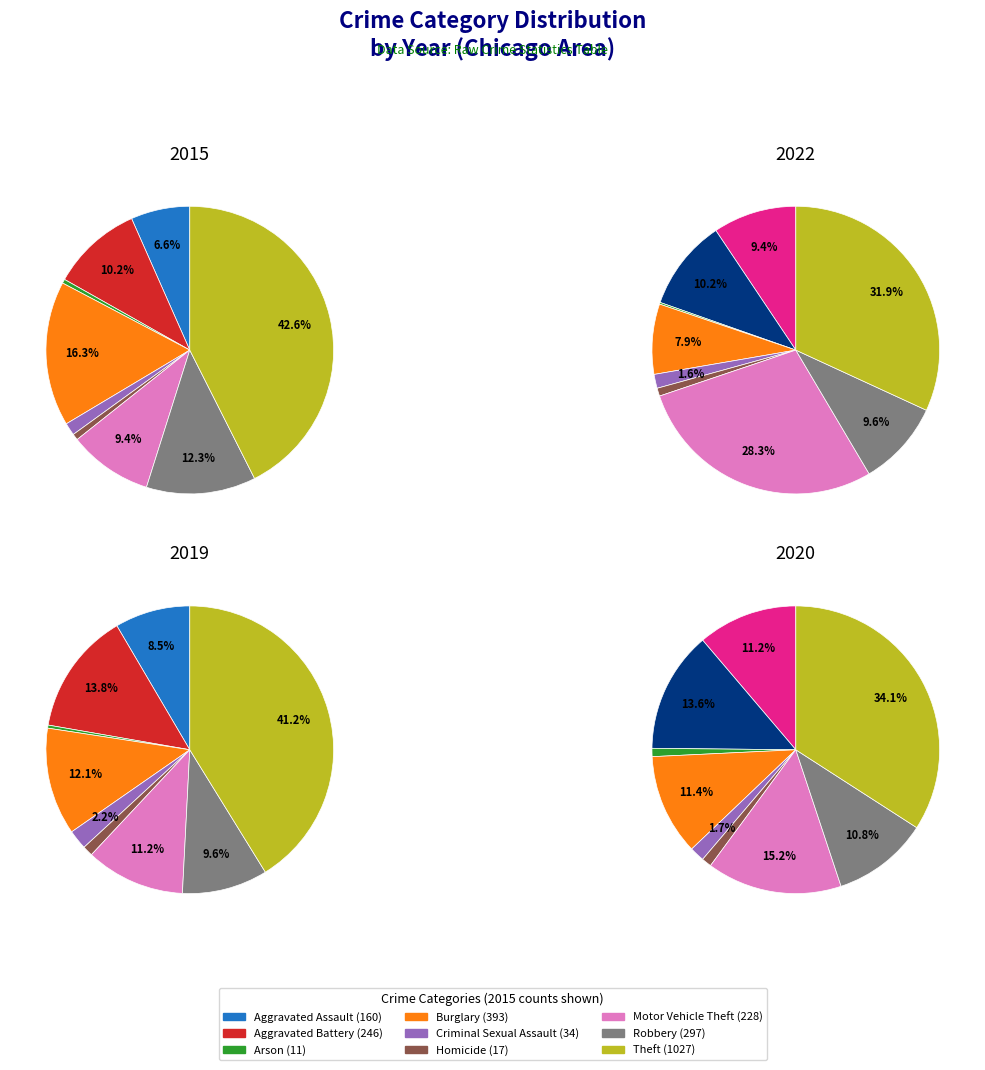

To the nearest percent, what portion does 4 represent?

2%